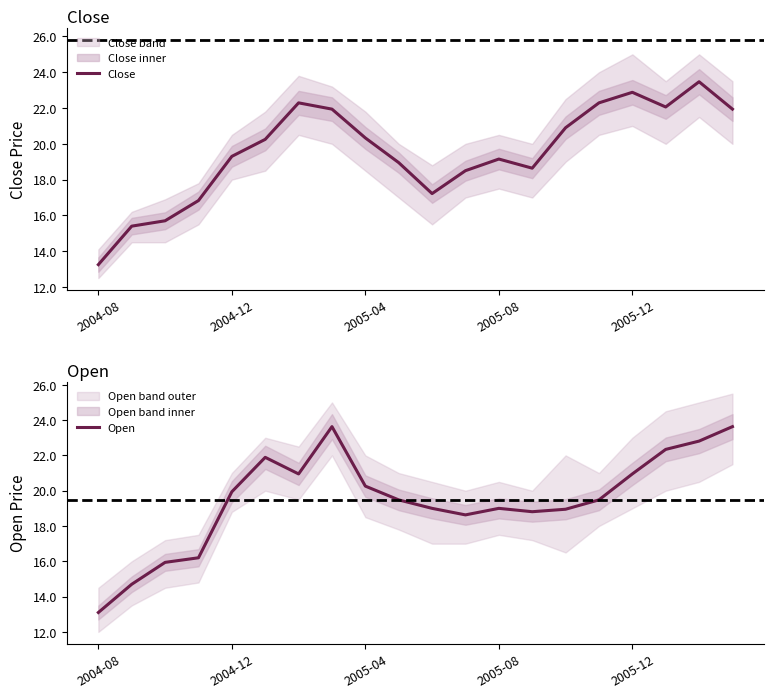

How many times do Close and Open cross each other?

13